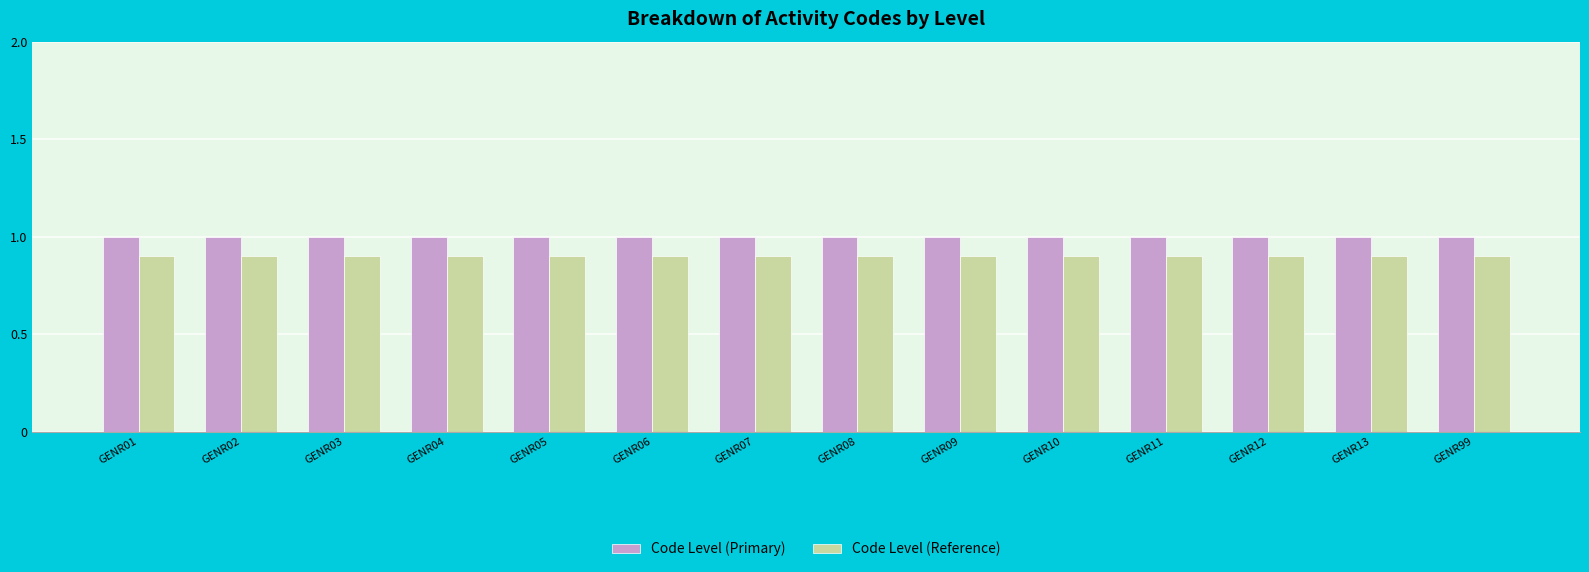

What is the lowest value of the Code Level (Reference) series?

0.9